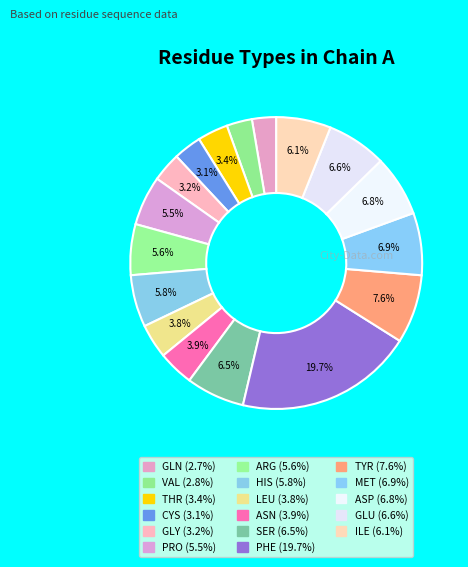

Which slice is the largest?

PHE